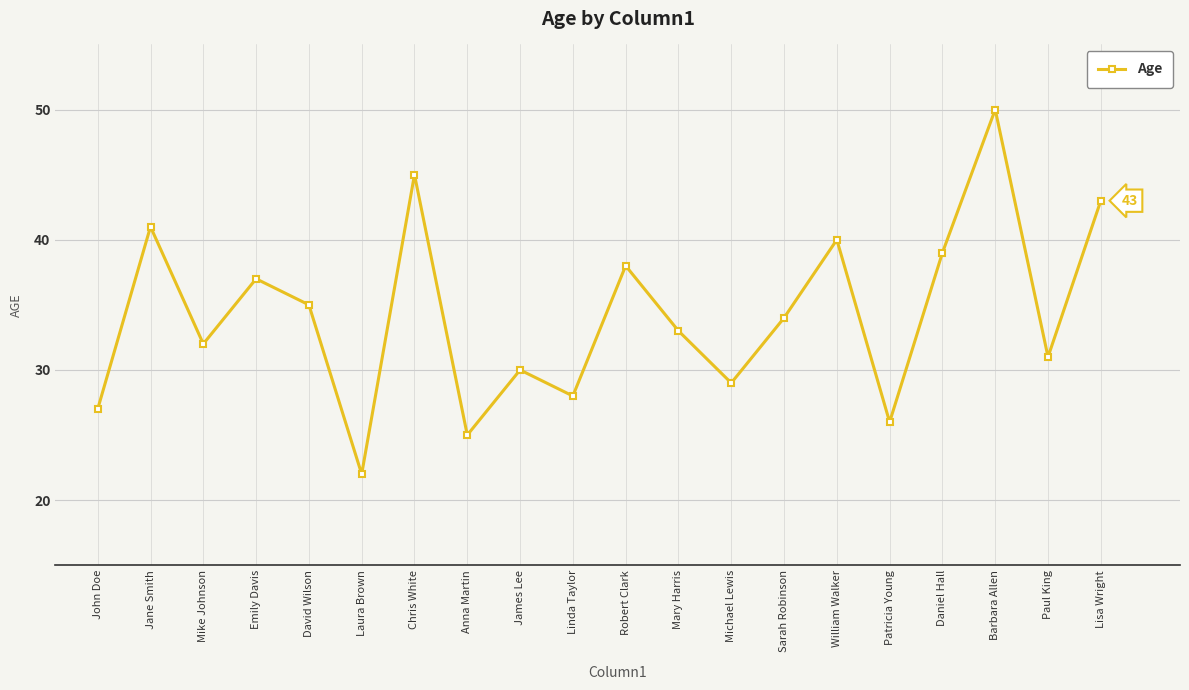

Reading left to right, extract all data points from this chart.

John Doe=27	Jane Smith=41	Mike Johnson=32	Emily Davis=37	David Wilson=35	Laura Brown=22	Chris White=45	Anna Martin=25	James Lee=30	Linda Taylor=28	Robert Clark=38	Mary Harris=33	Michael Lewis=29	Sarah Robinson=34	William Walker=40	Patricia Young=26	Daniel Hall=39	Barbara Allen=50	Paul King=31	Lisa Wright=43